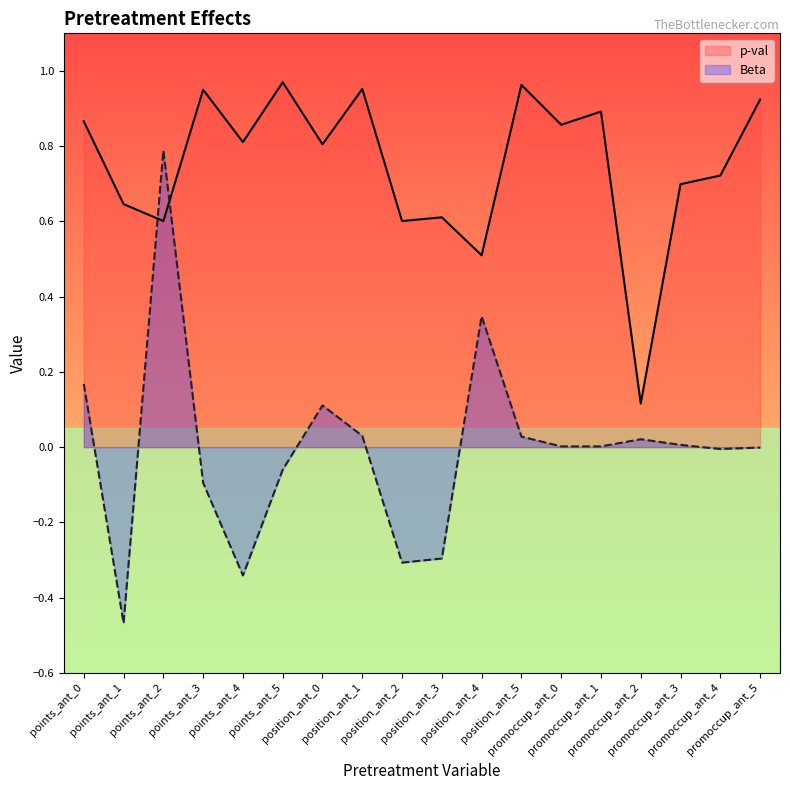

What is the difference between the second highest and second lowest values in the p-val series?

0.5